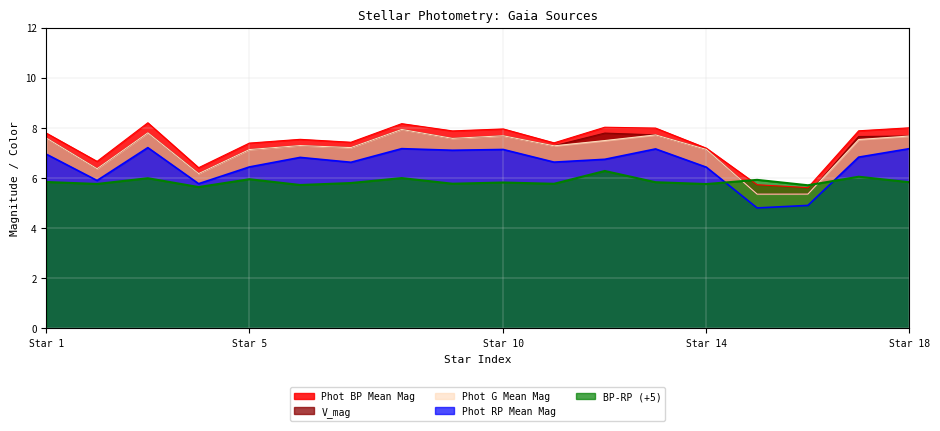

Is it true that Phot G Mean Mag equals 11.5 at Star 1?

False